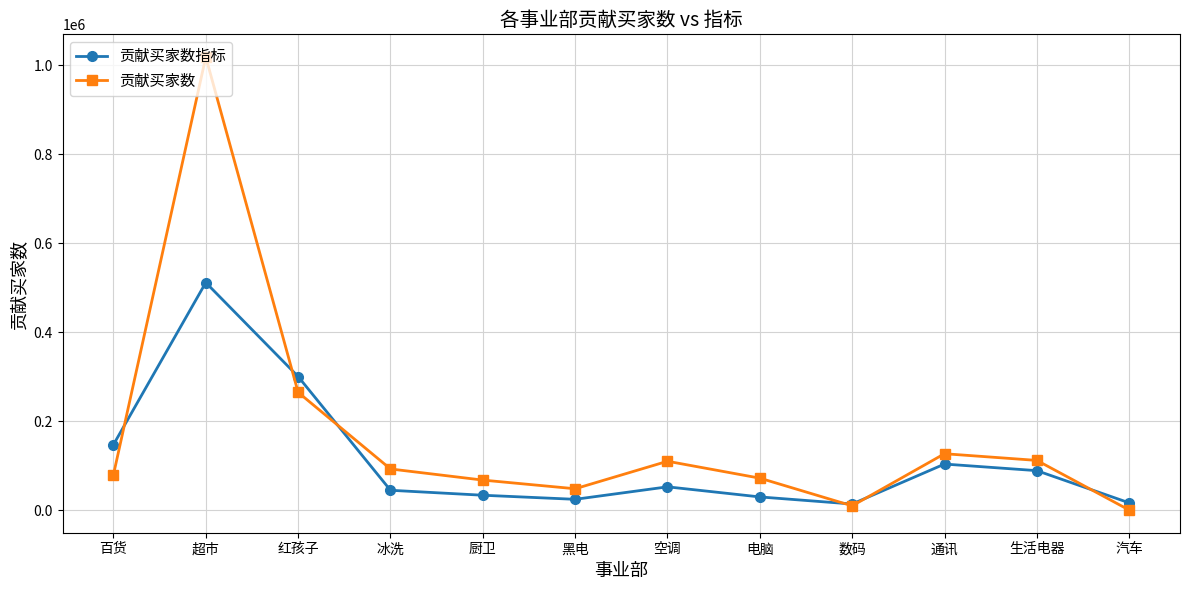

Between which two adjacent categories do 贡献买家数指标 and 贡献买家数 first intersect?

百货 and 超市